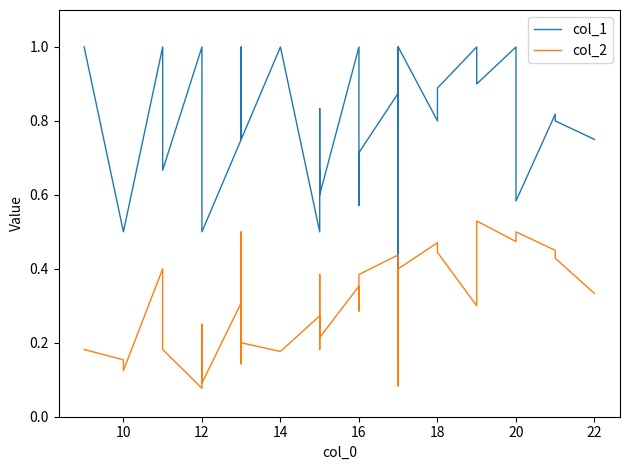

What is the label of the 17th point from the left?

16